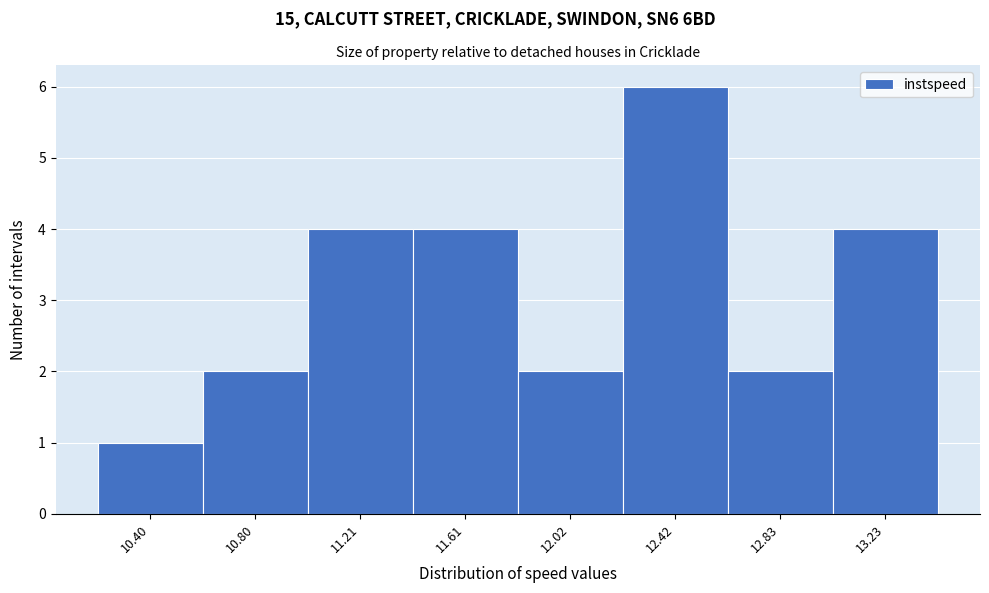

Reading right to left, extract all data points from this chart.

4	2	6	2	4	4	2	1